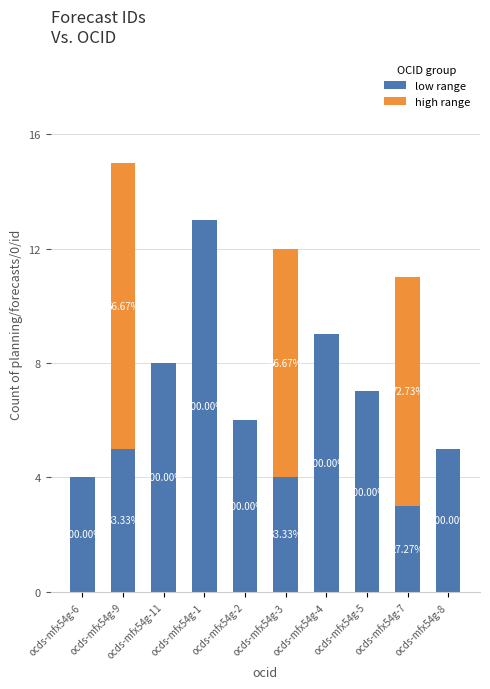

Are the bars horizontal?

No